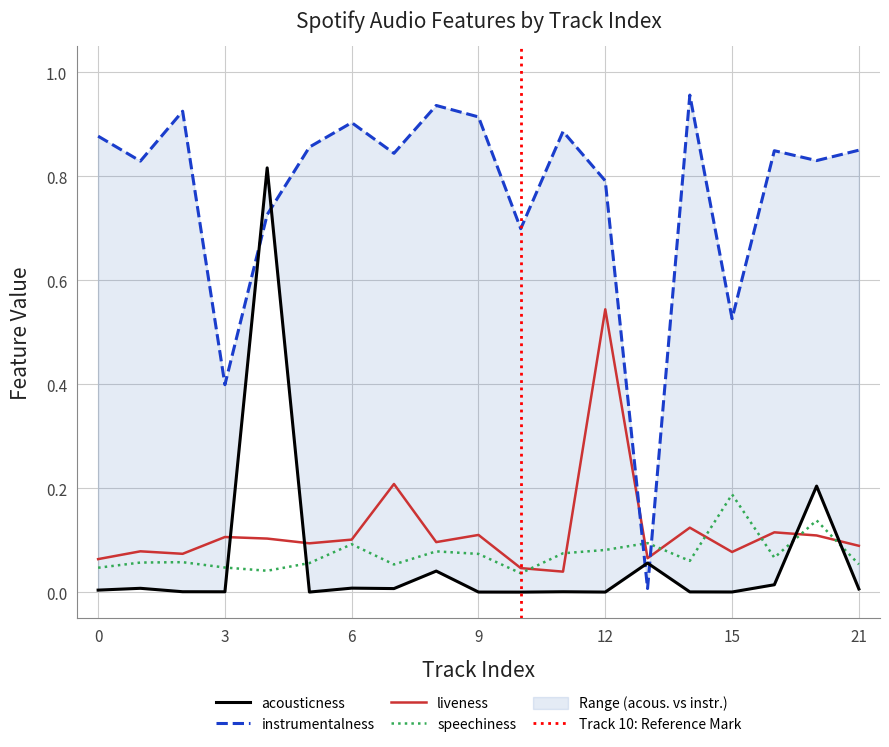

Is the value of speechiness at 6 greater than the value of instrumentalness at 3?

No